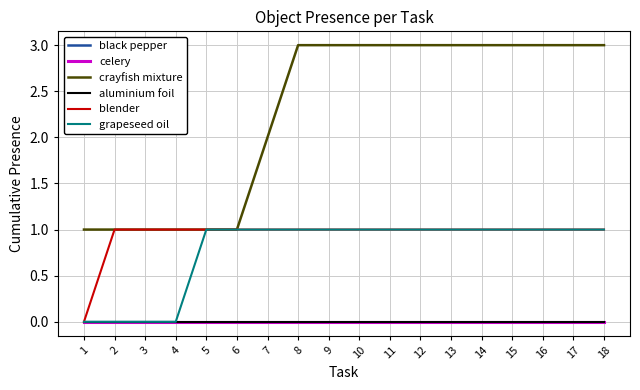

Is this an area chart (filled region under the line)?

No